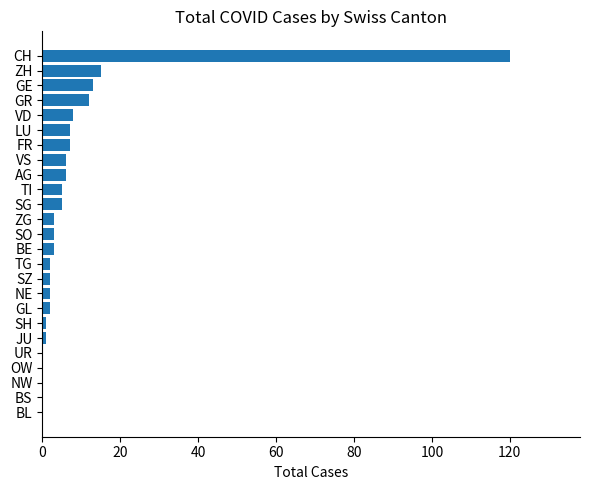

How many series are shown in this chart?

1